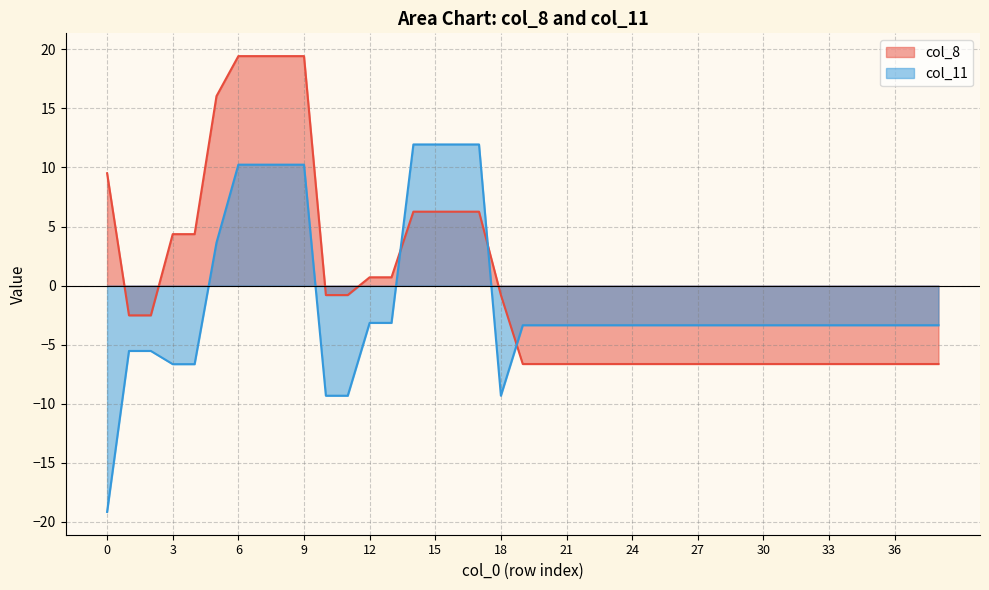

The col_11 series shows -0.7 at 12. True or false?

False